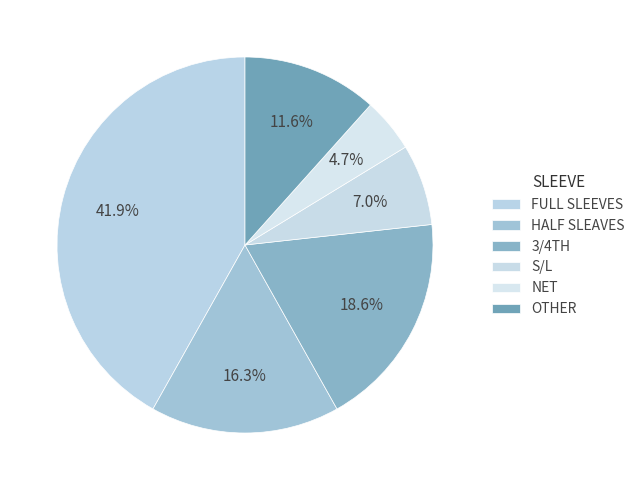

The OTHER slice represents 12% of the pie. True or false?

True